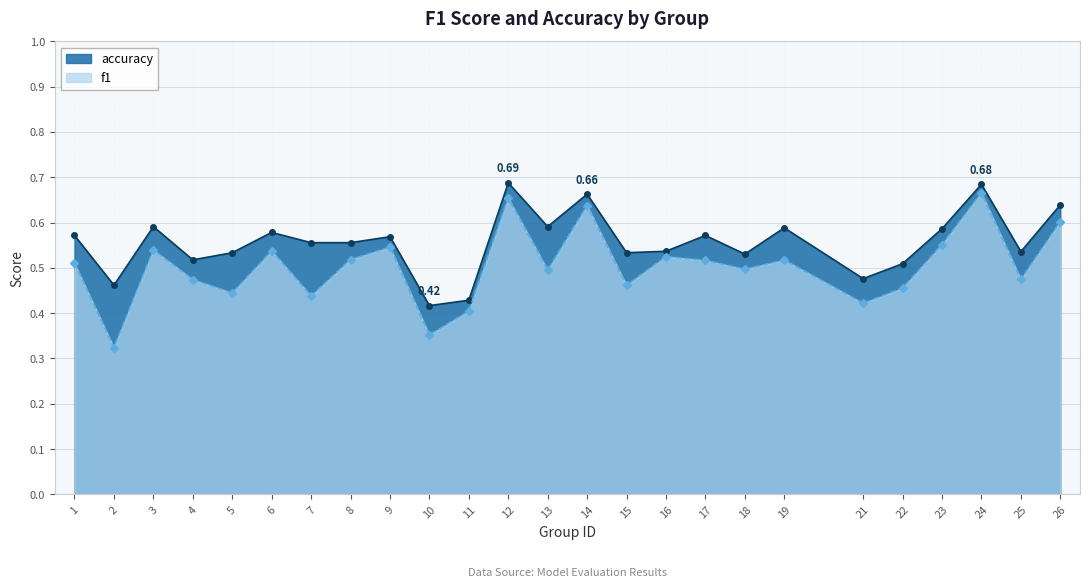

True or false: f1 and accuracy intersect in this chart.

False